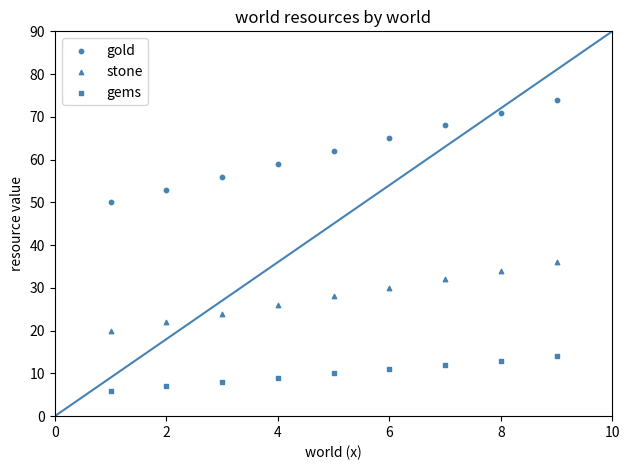

Count the number of points in this scatter plot.

27